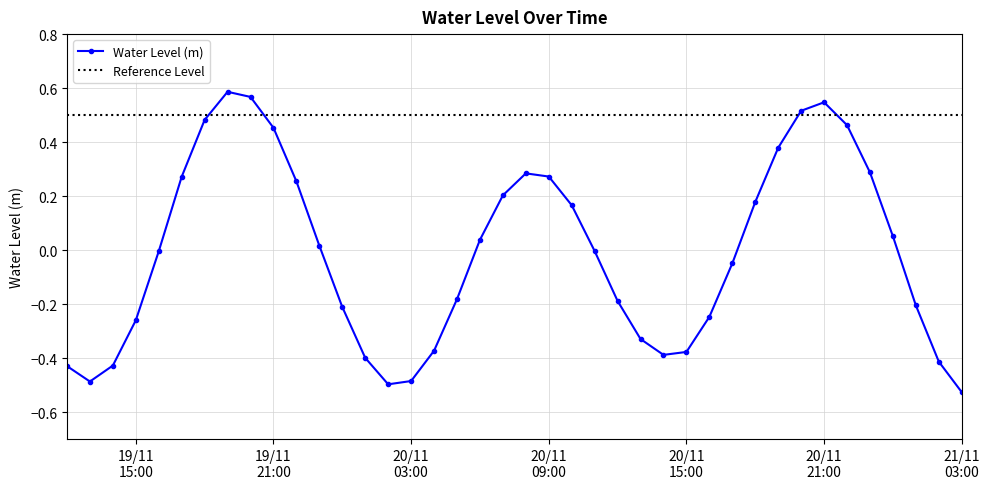

In Water Level (m), how many points are higher than both neighbors (excluding endpoints)?

3